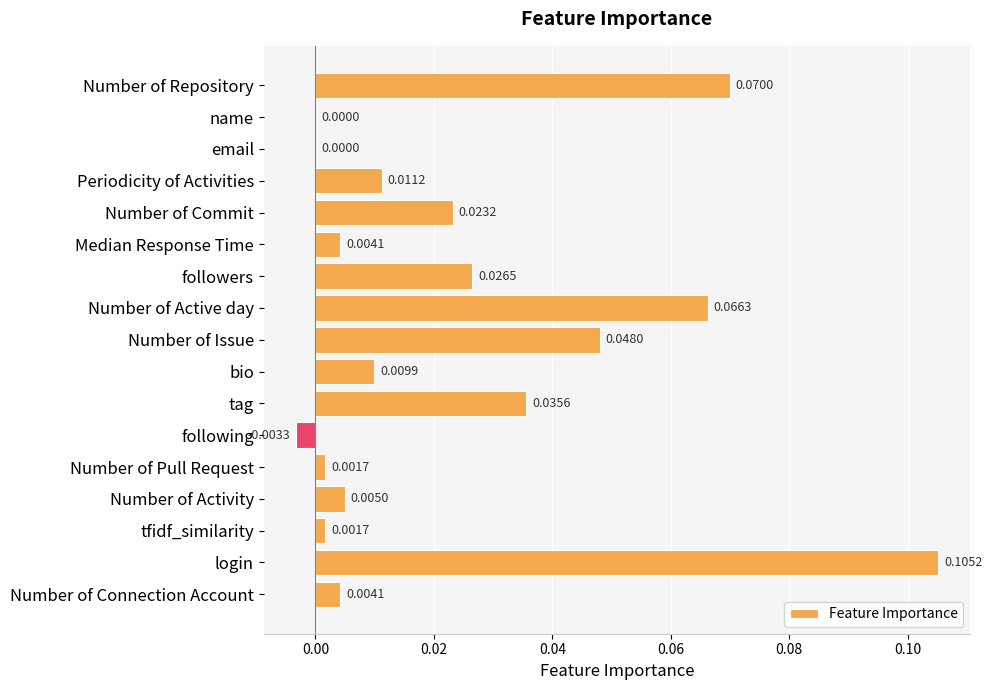

What is the sum of all values?

0.4